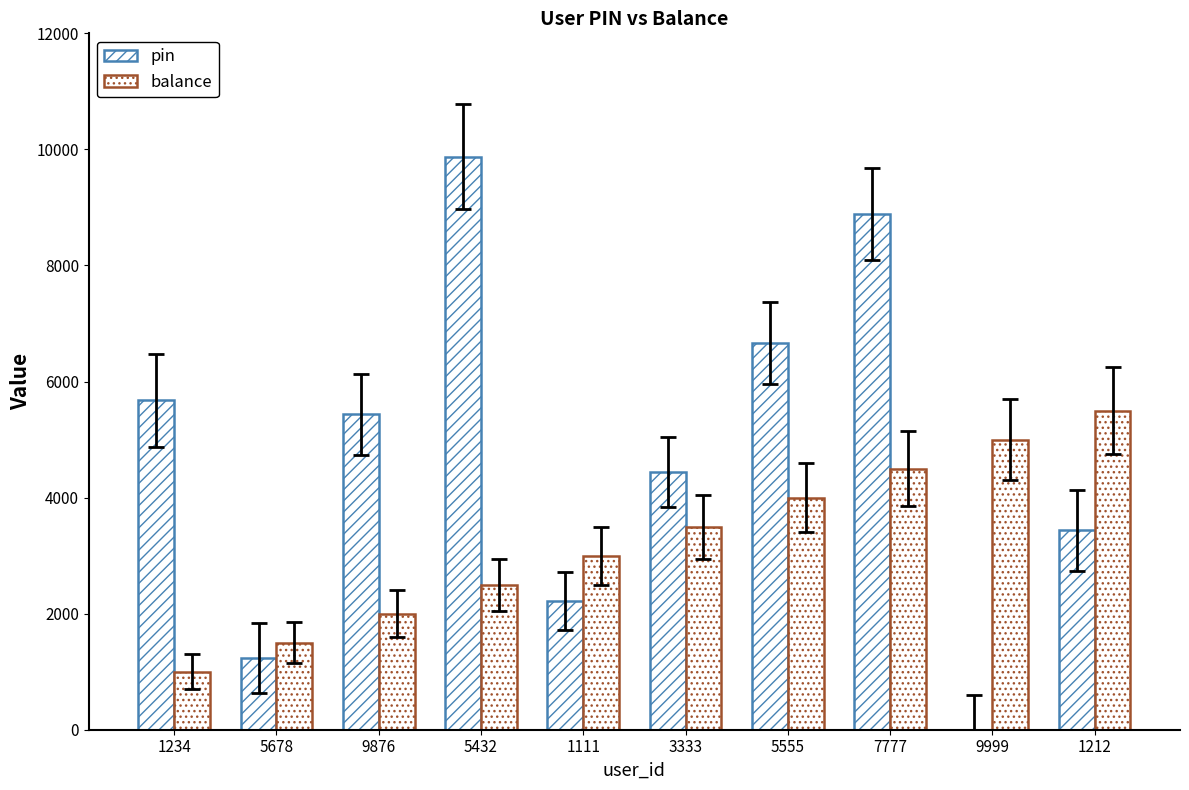

Does the chart contain stacked bars?

No